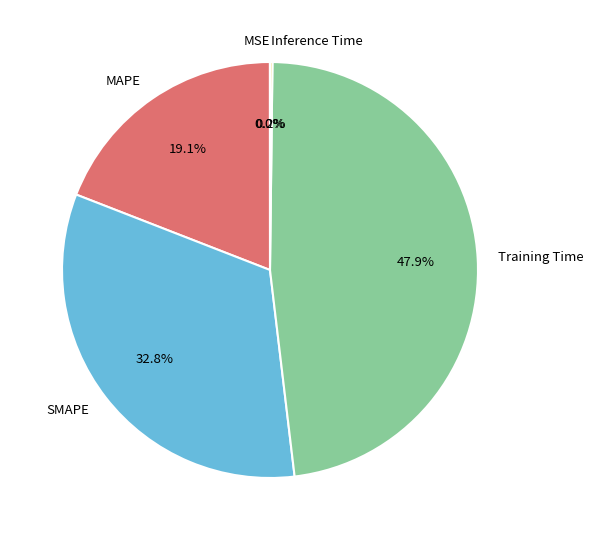

Is there any slice that represents more than half of the pie?

No